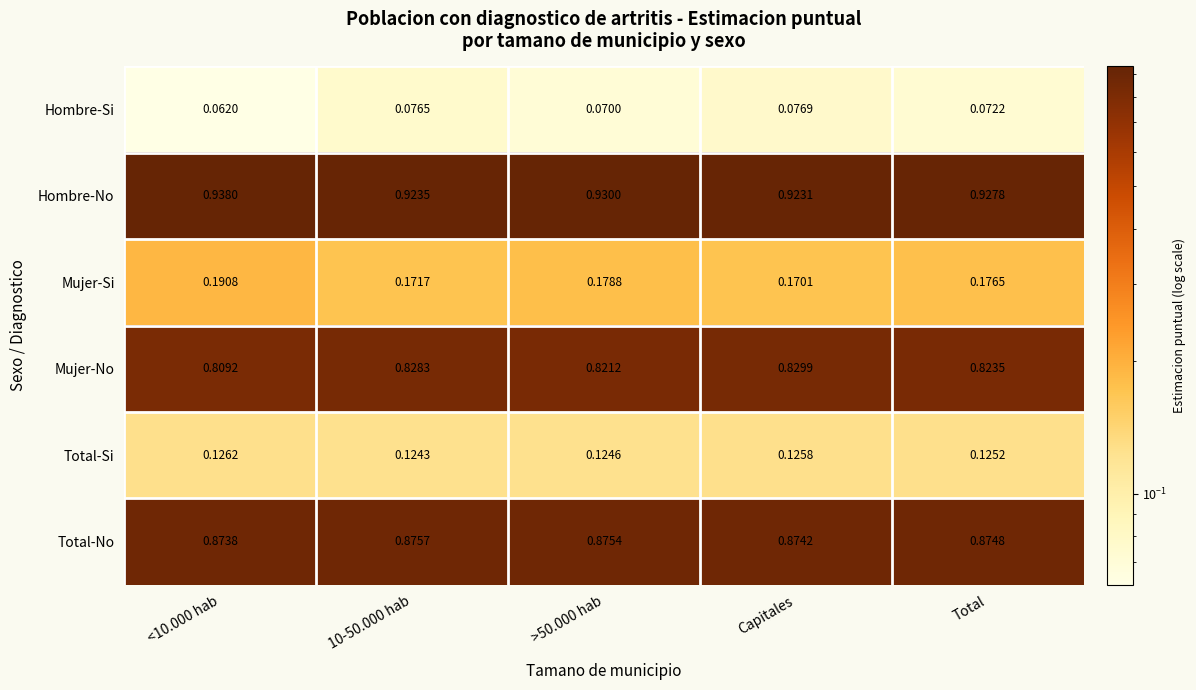

List the series in order of their peak value, lowest first.

Hombre-Si, Total-Si, Mujer-Si, Mujer-No, Total-No, Hombre-No